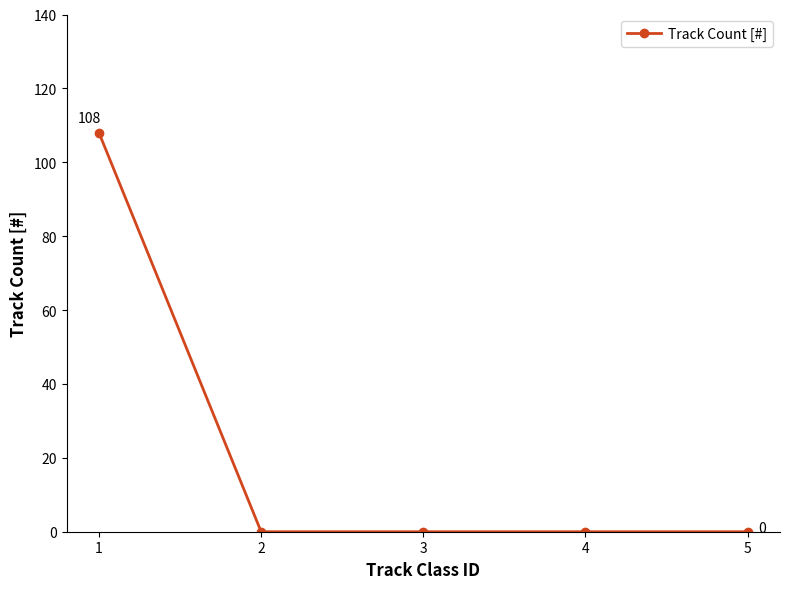

True or false: the data has more than 2 interior local peaks.

False